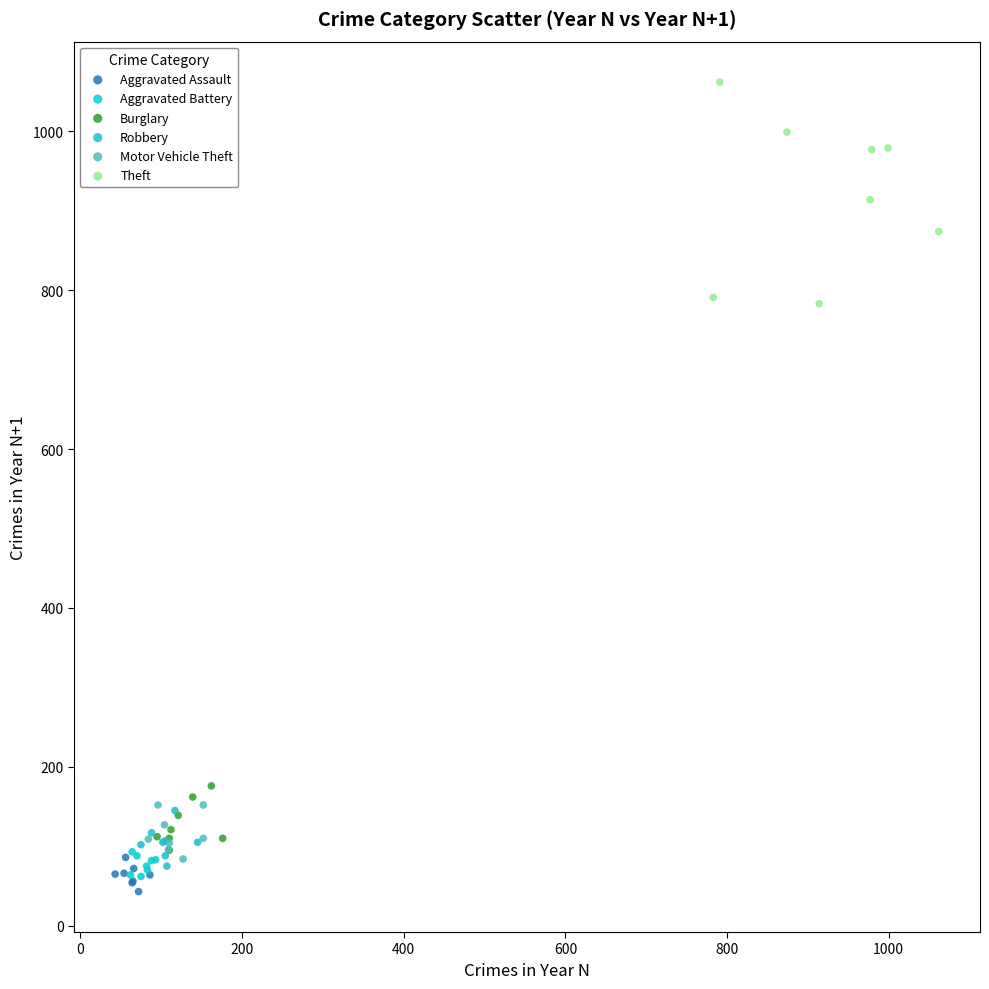

Which series contains the highest Y value?

Theft